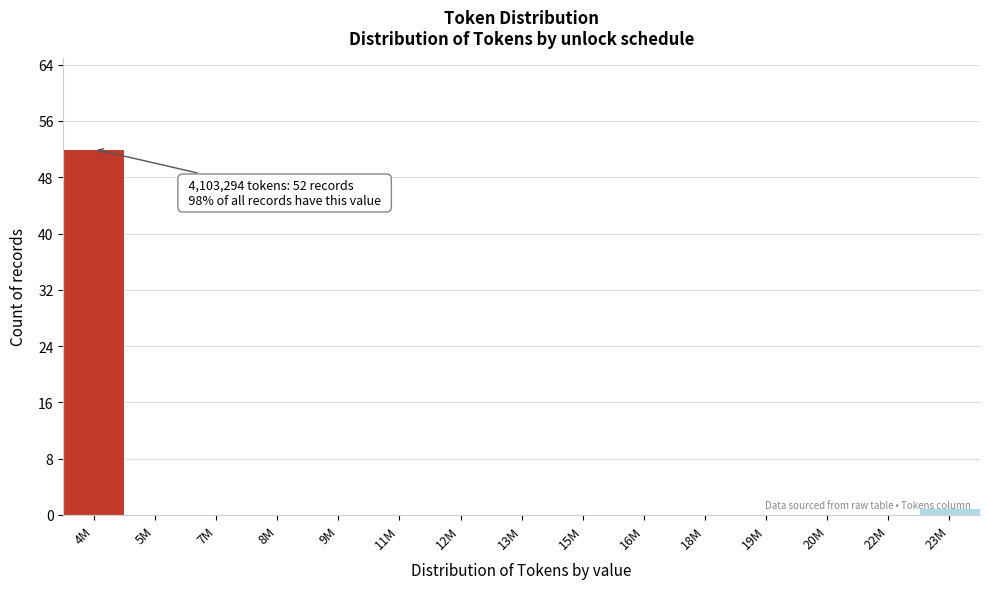

The chart shows a value of 52 at 4M. True or false?

True